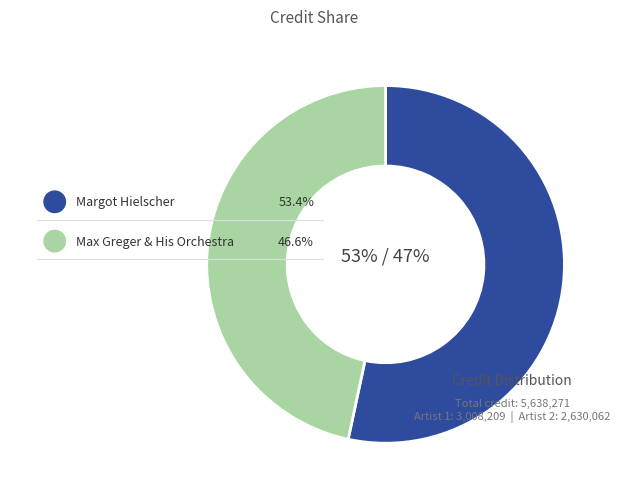

Rank the categories by value from highest to lowest.

Margot Hielscher, Max Greger & His Orchestra